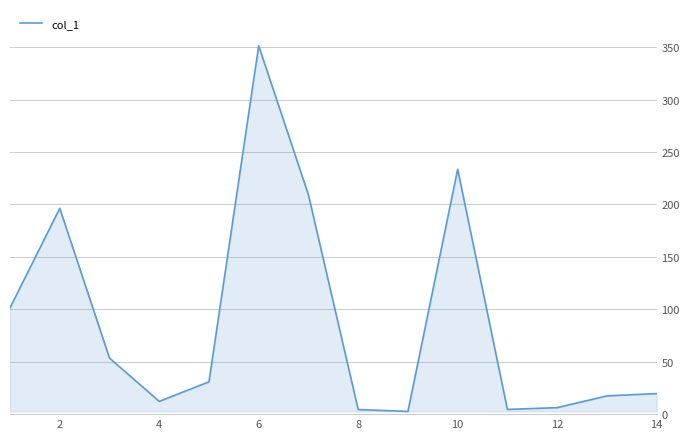

What is the maximum value shown in the chart?

351.3